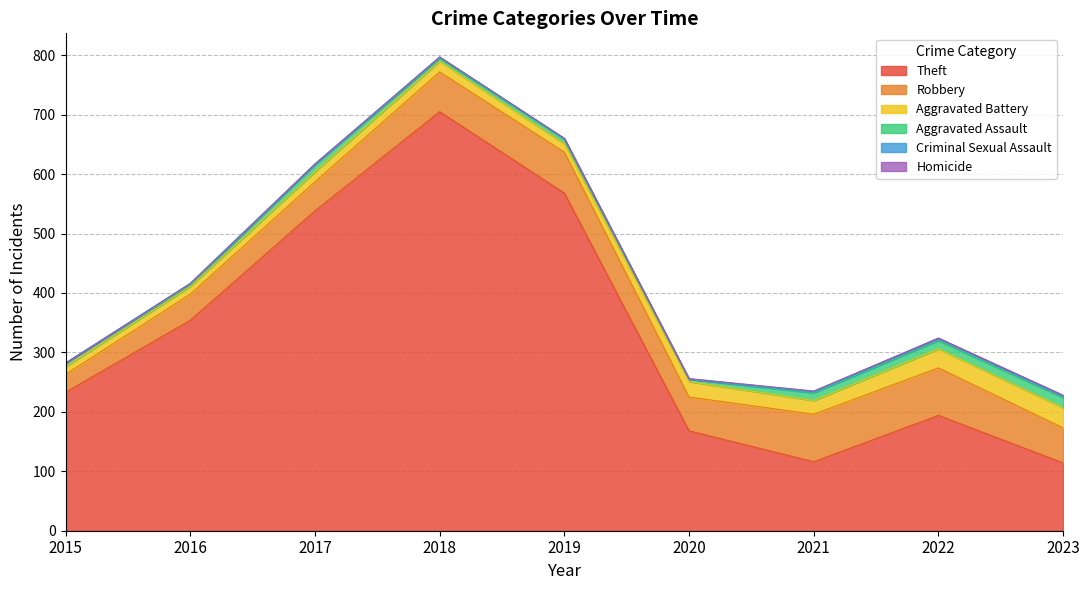

Reading left to right, extract all data points from this chart.

Theft: 2015=233	2016=354	2017=538	2018=705	2019=568	2020=168	2021=116	2022=194	2023=114
Robbery: 2015=30	2016=44	2017=49	2018=67	2019=69	2020=57	2021=80	2022=80	2023=59
Aggravated Battery: 2015=13	2016=13	2017=17	2018=18	2019=14	2020=26	2021=23	2022=32	2023=34
Aggravated Assault: 2015=6	2016=3	2017=12	2018=5	2019=8	2020=4	2021=13	2022=14	2023=17
Criminal Sexual Assault: 2015=0	2016=2	2017=1	2018=2	2019=1	2020=0	2021=2	2022=4	2023=3
Homicide: 2015=0	2016=0	2017=0	2018=0	2019=0	2020=1	2021=1	2022=0	2023=1